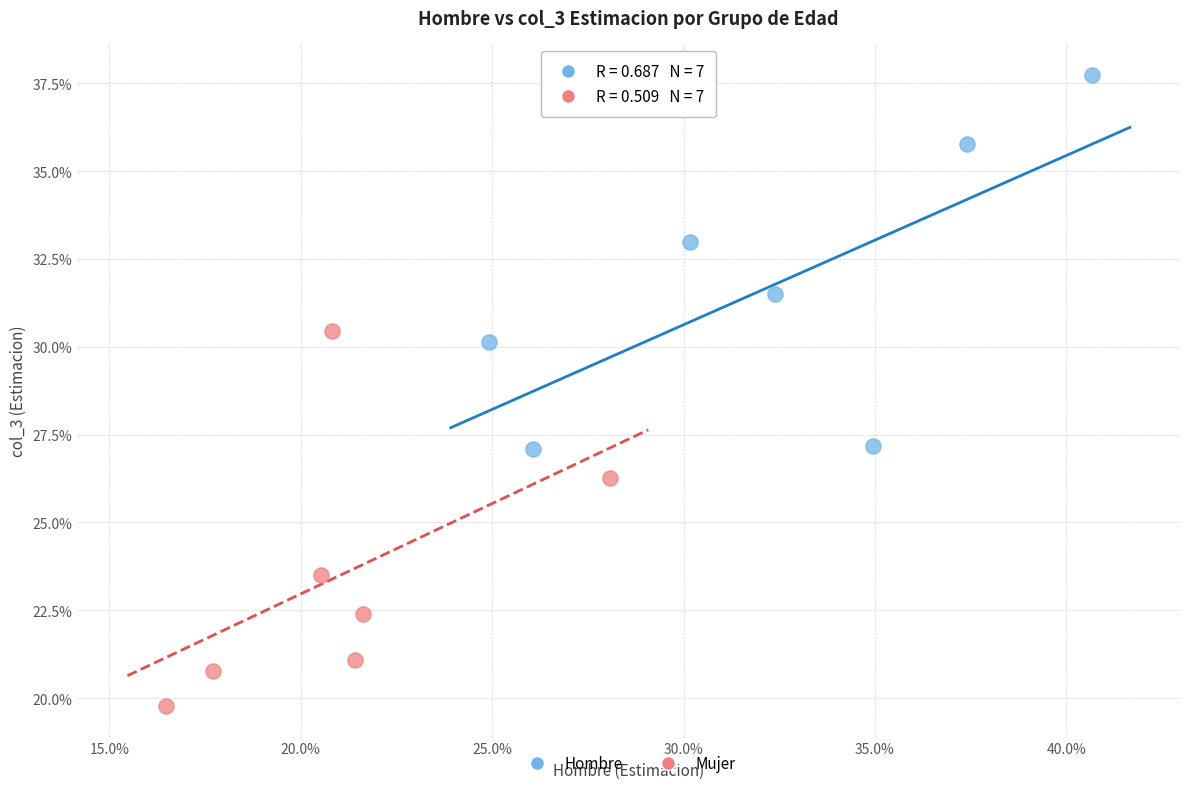

What are all the series names shown in the legend?

Hombre, Mujer